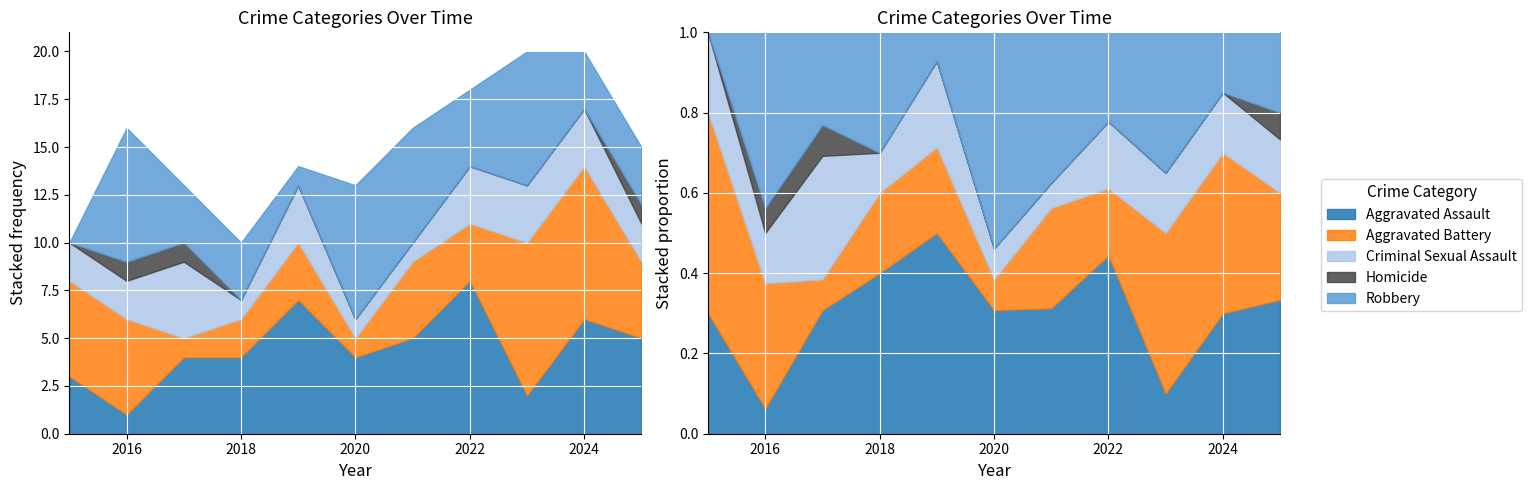

How many interior local peaks does the Criminal Sexual Assault series have?

2